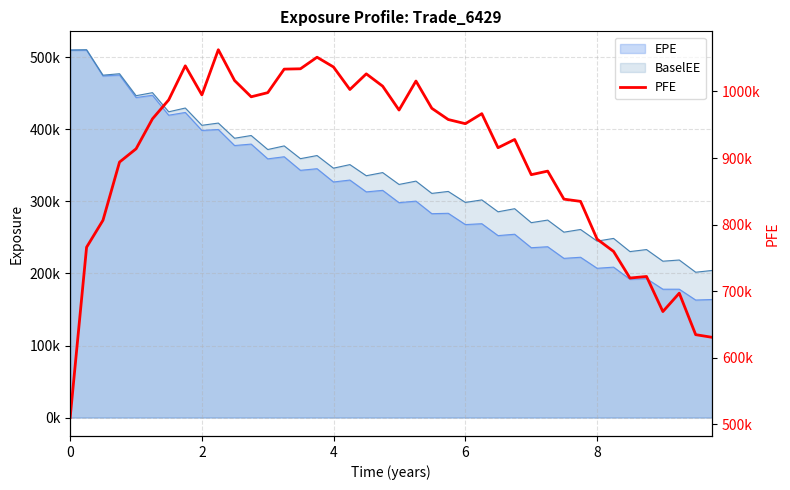

True or false: the data has more than 1 interior local peaks.

True